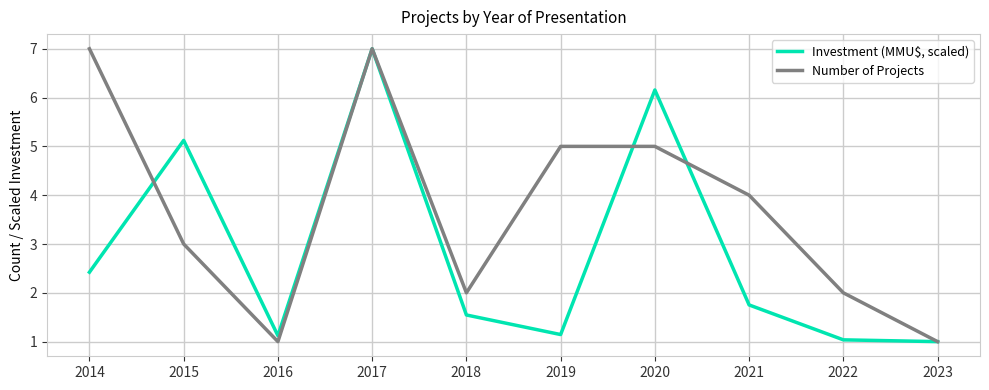

What is the spread (max minus min) of values at 2018?

0.5